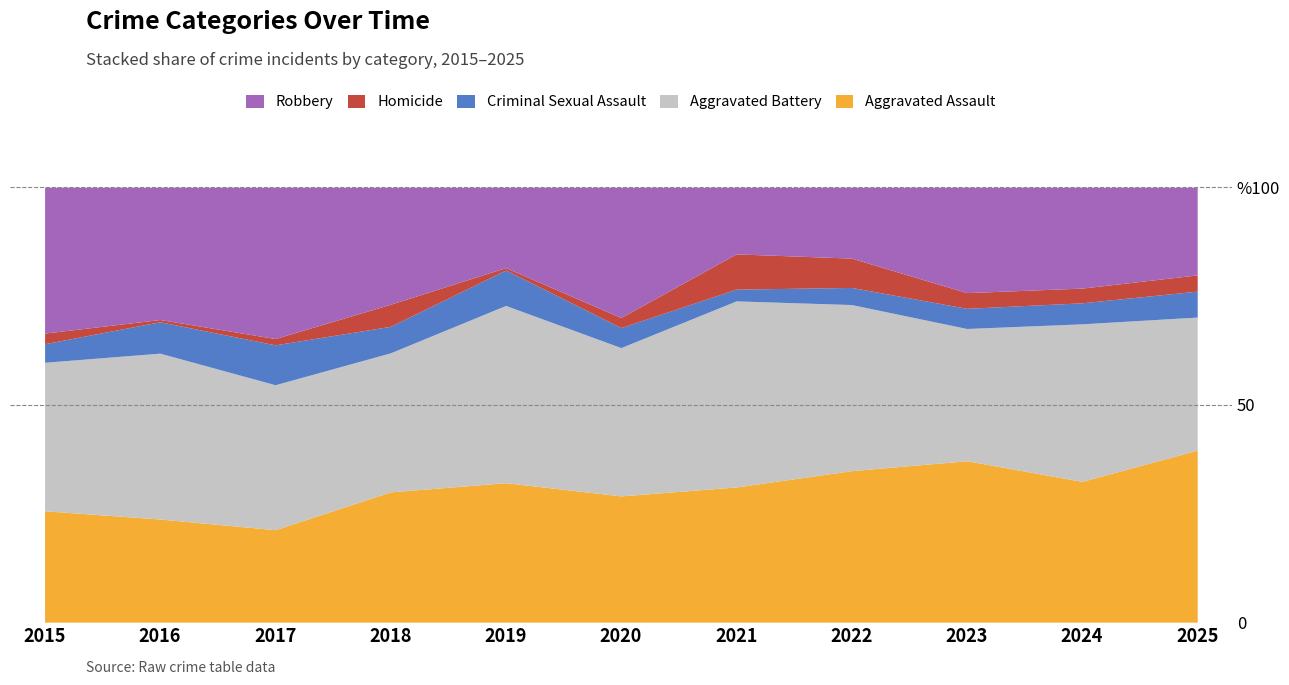

What are all the series names shown in the legend?

Robbery, Homicide, Criminal Sexual Assault, Aggravated Battery, Aggravated Assault